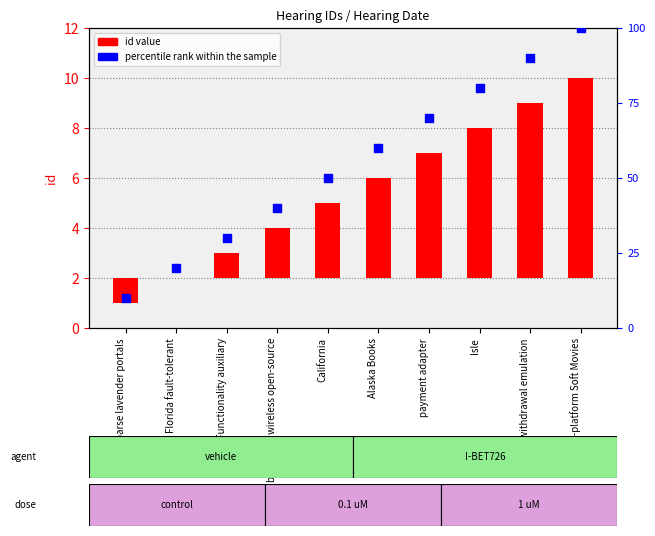

Which series contains the lowest Y value?

id value